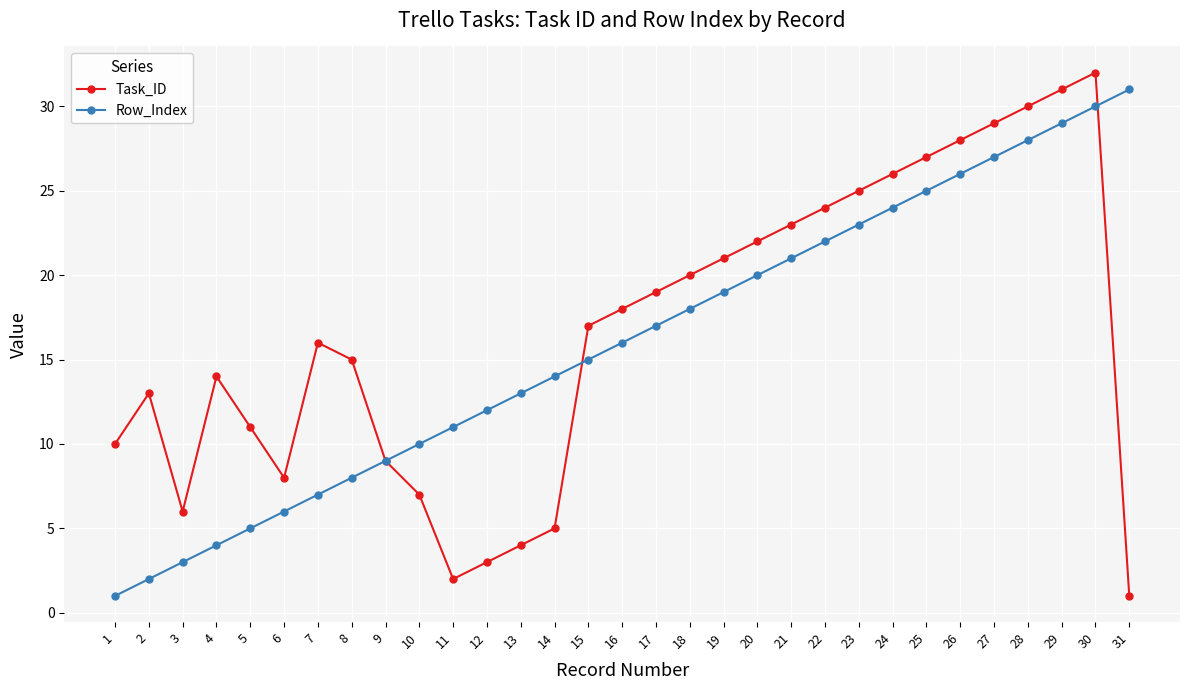

Count the number of data series in this chart.

2